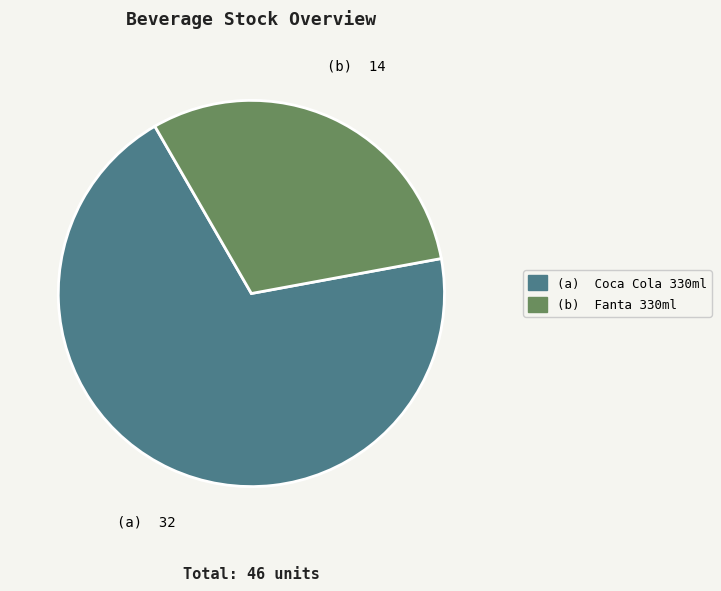

Does any single category account for the majority?

Yes